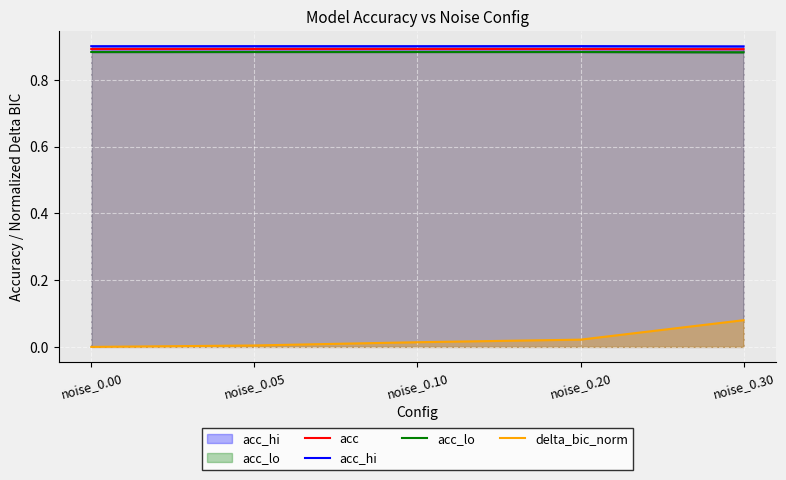

Which series has the largest range (max minus min)?

delta_bic_norm